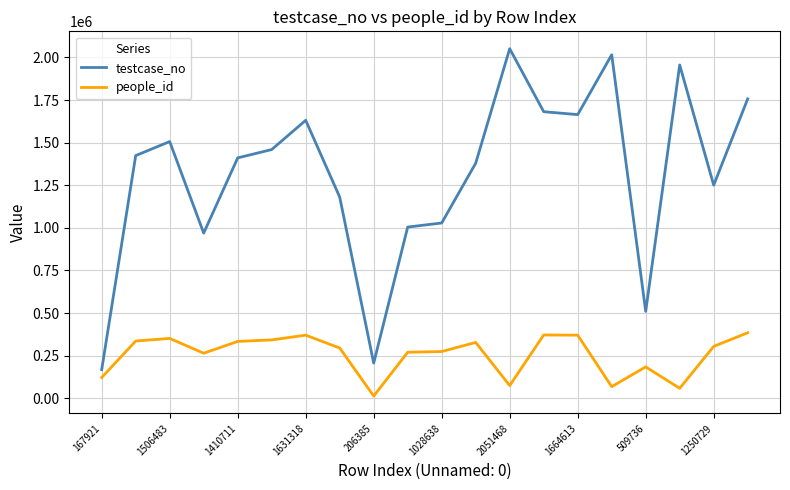

List the series in order of their peak value, highest first.

testcase_no, people_id